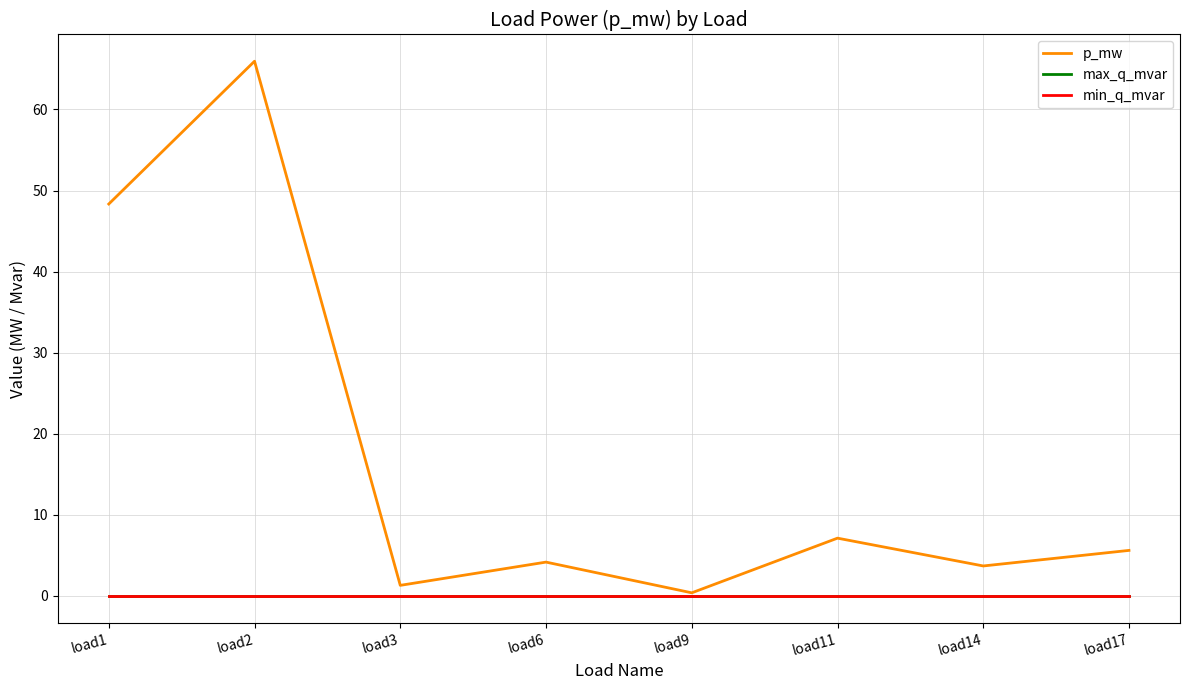

Is it true that p_mw equals 1.5 at load17?

False